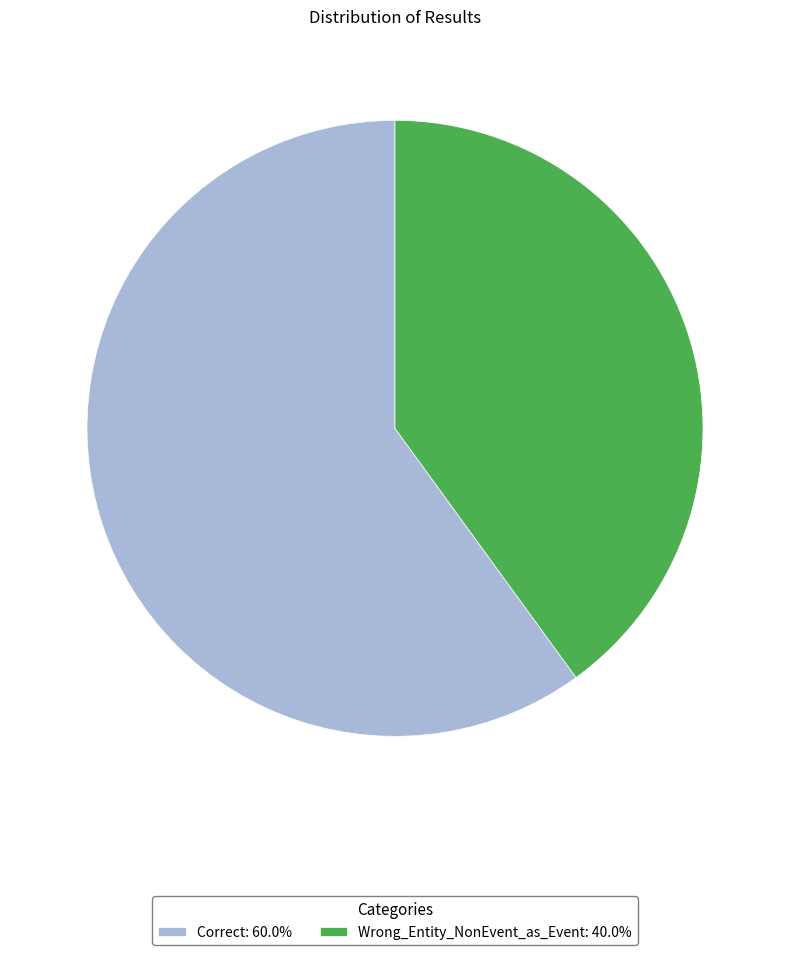

Rank the categories by value from highest to lowest.

Correct, Wrong_Entity_NonEvent_as_Event